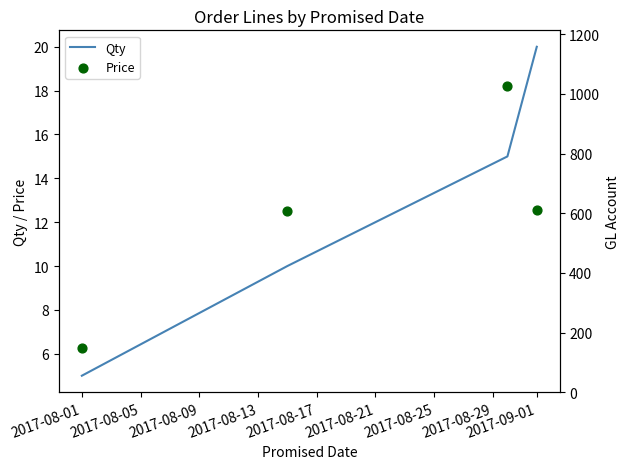

What are all the series names shown in the legend?

Qty, Price